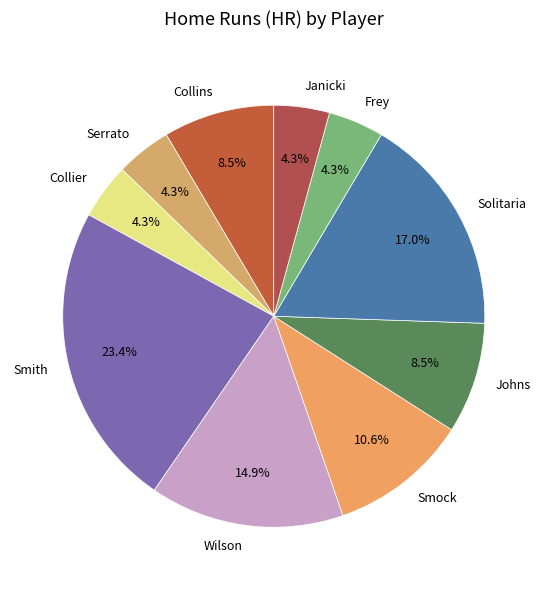

Which has a higher value, Janicki or Johns?

Johns